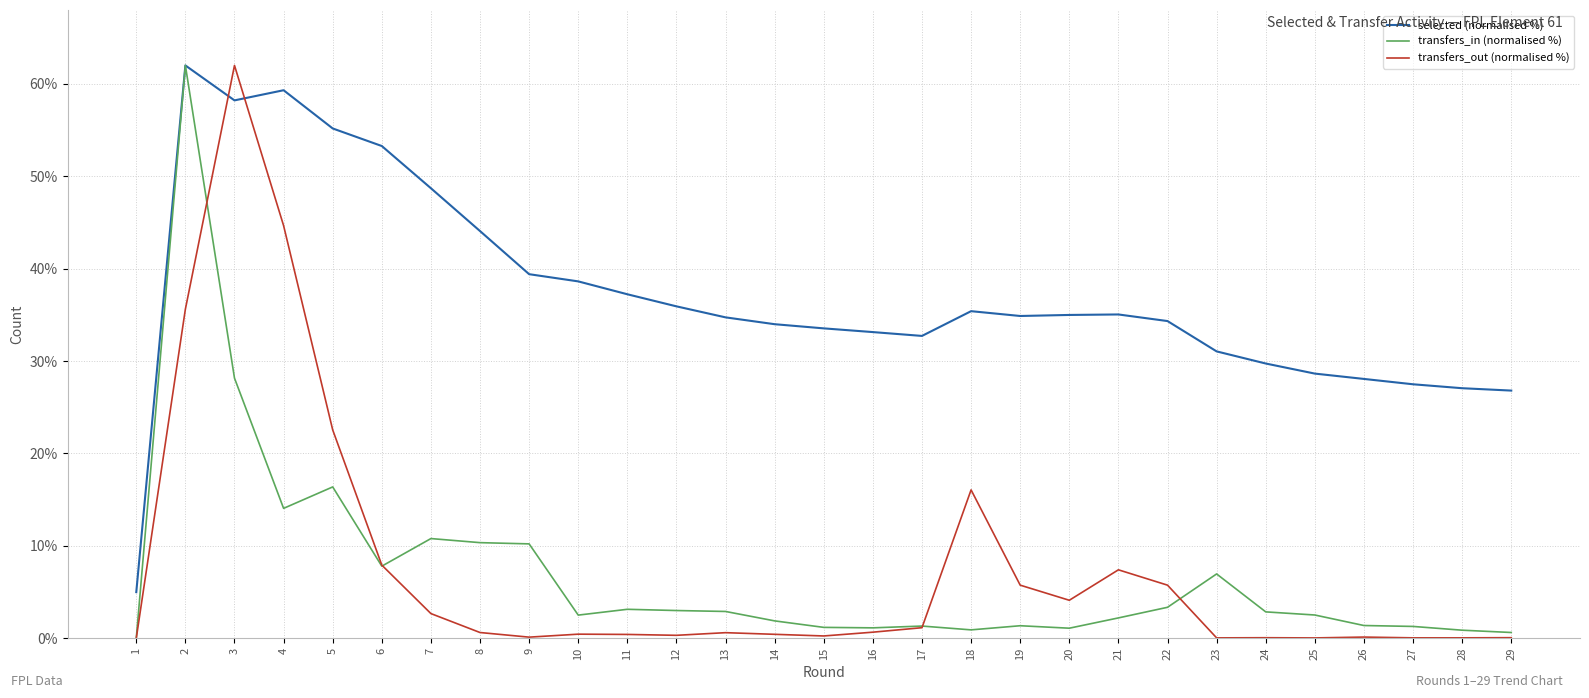

Which series changed the most between 11 and 21?

transfers_out (normalised %)